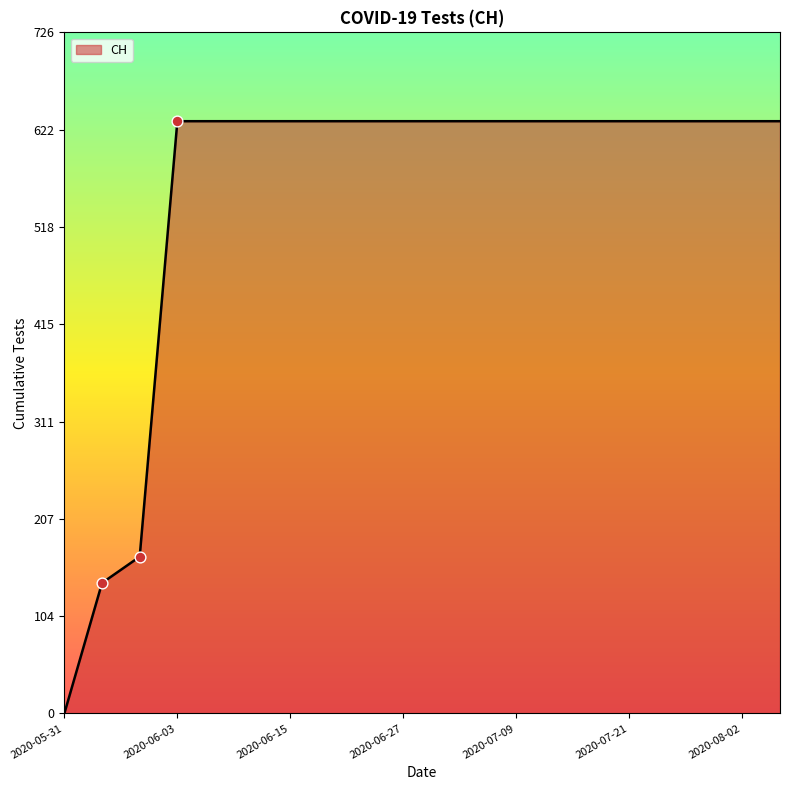

What is the difference between the maximum and minimum values?

631